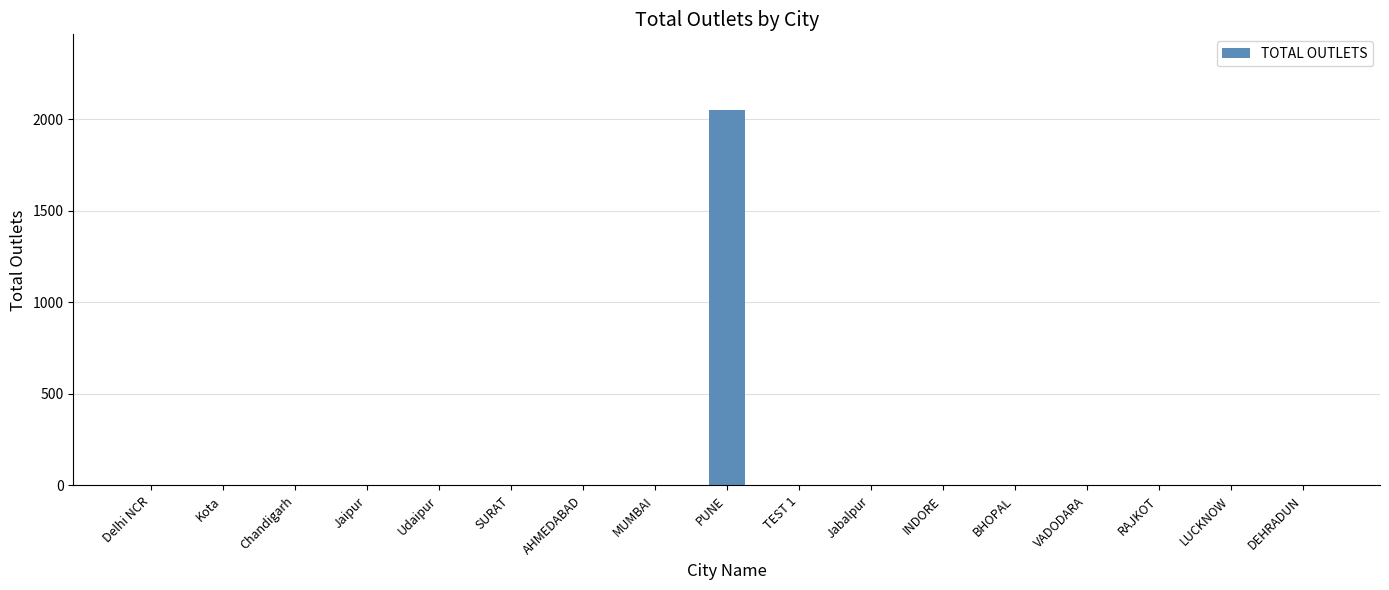

True or false: the data shows 0 at Jaipur.

True